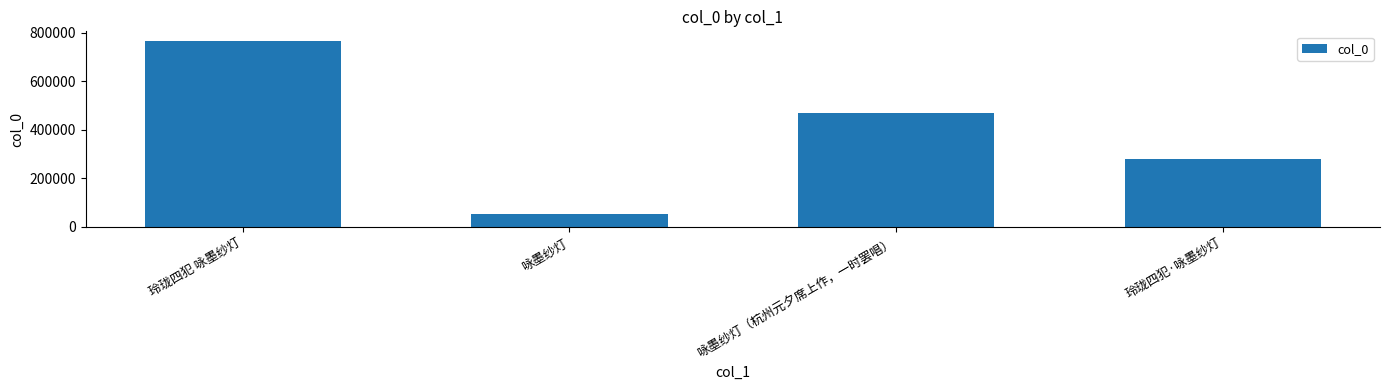

What position from the left is 咏墨纱灯（杭州元夕席上作，一时罢唱）?

3